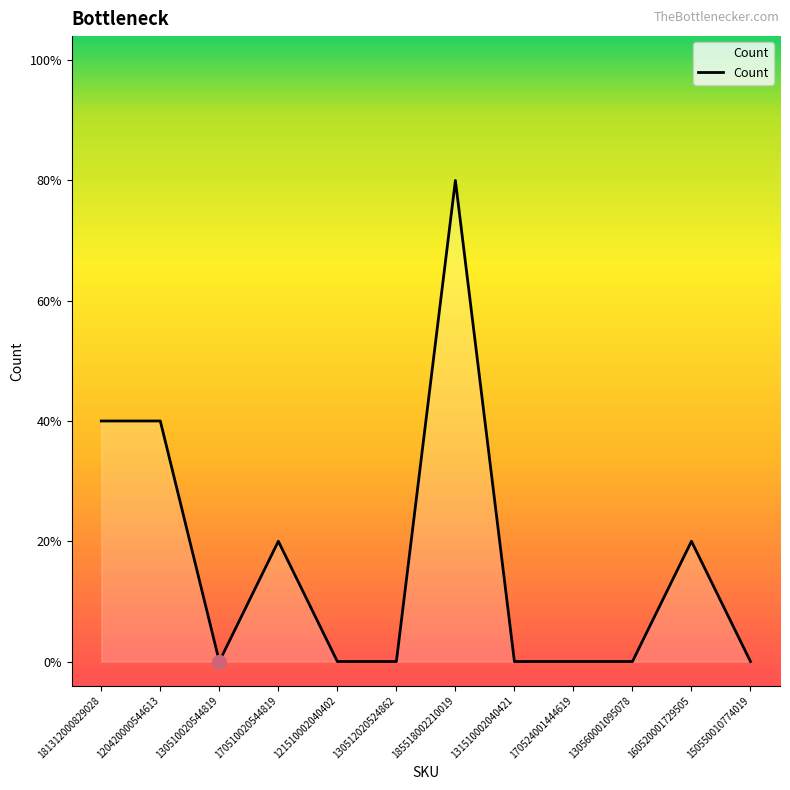

Does the chart display data point markers on the line(s)?

No